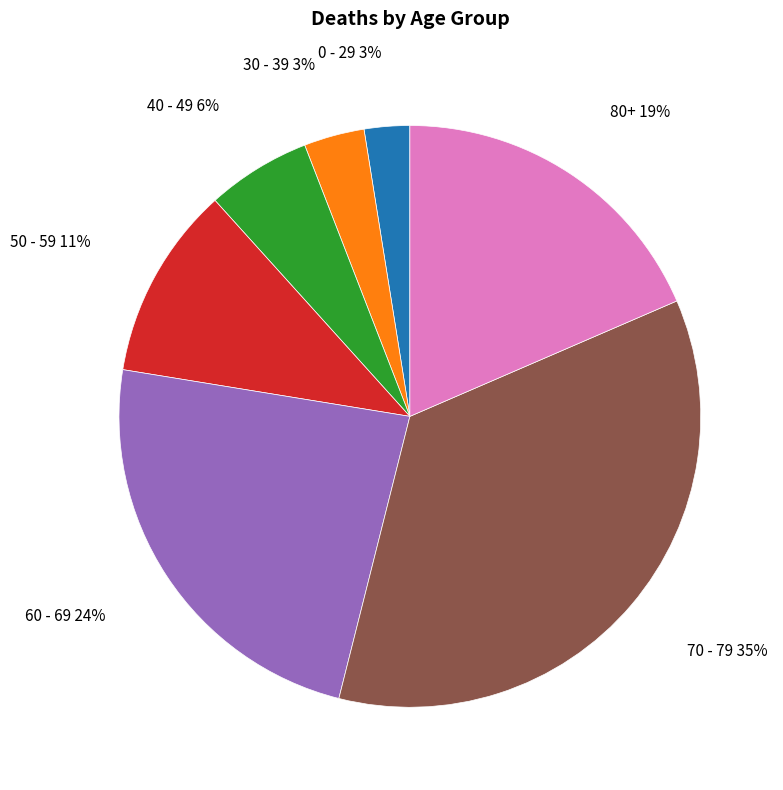

Is there a majority slice in this chart?

No